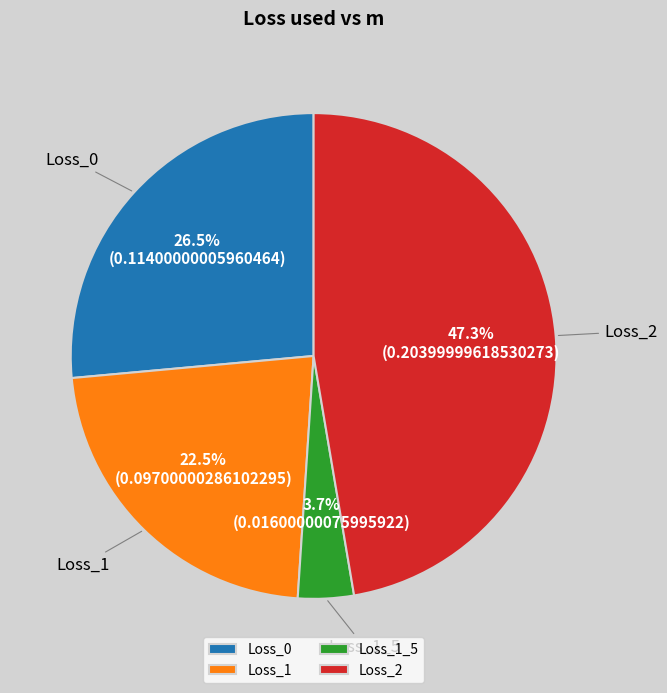

The Loss_1_5 slice represents 4% of the pie. True or false?

True